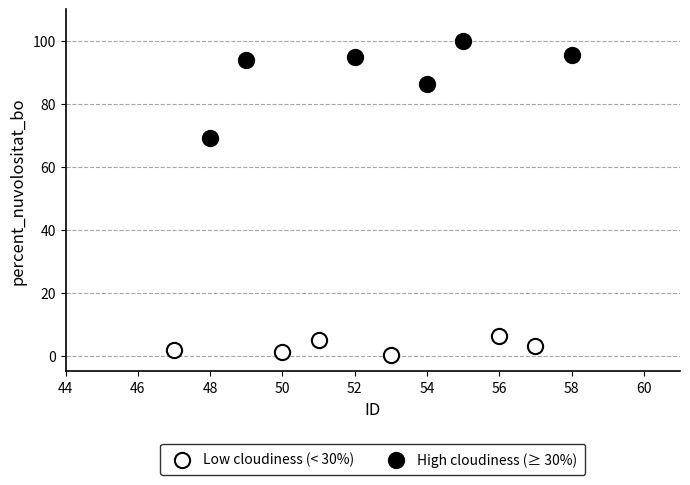

Which series contains the lowest Y value?

Low cloudiness (< 30%)